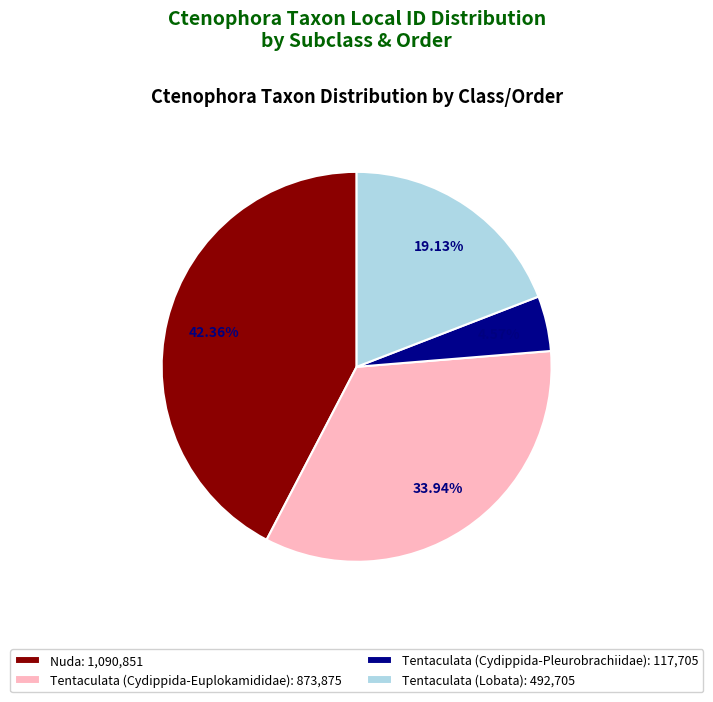

To the nearest percent, what is the average slice percentage?

25%